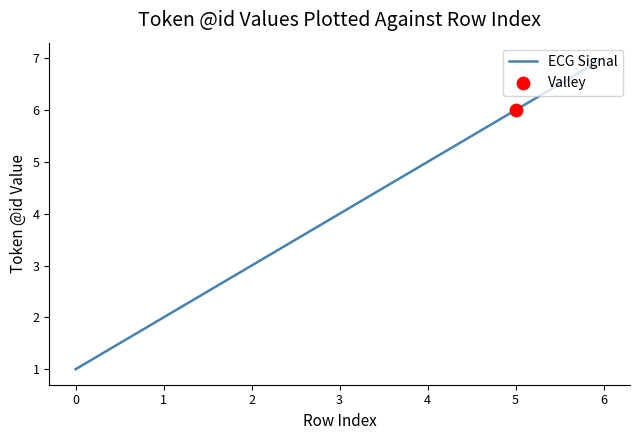

Approximately how many times larger is the value at 1 compared to 6?

0.3